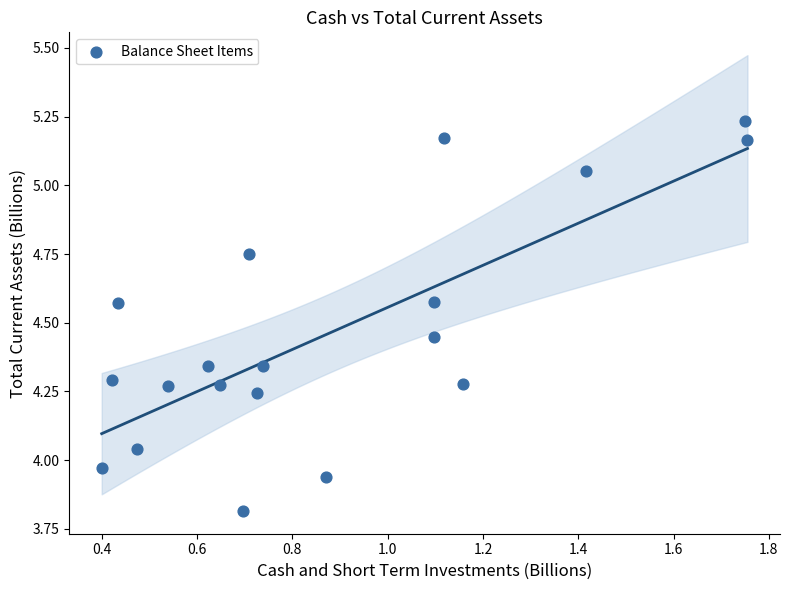

What is the range of Y values (max minus min)?

1.4